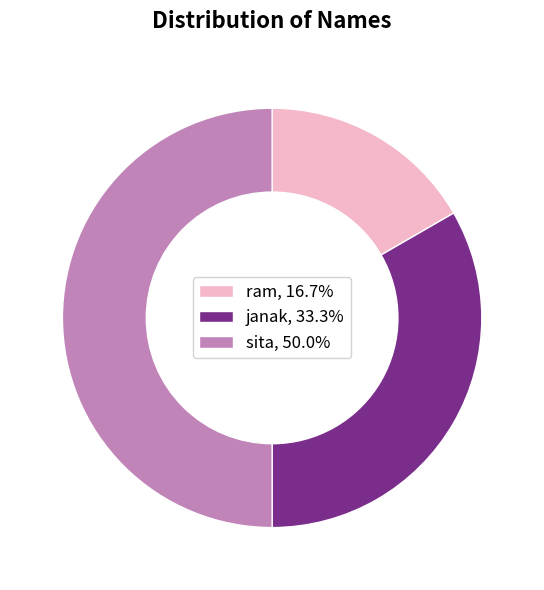

Is janak, 33.3% the majority of the pie?

No